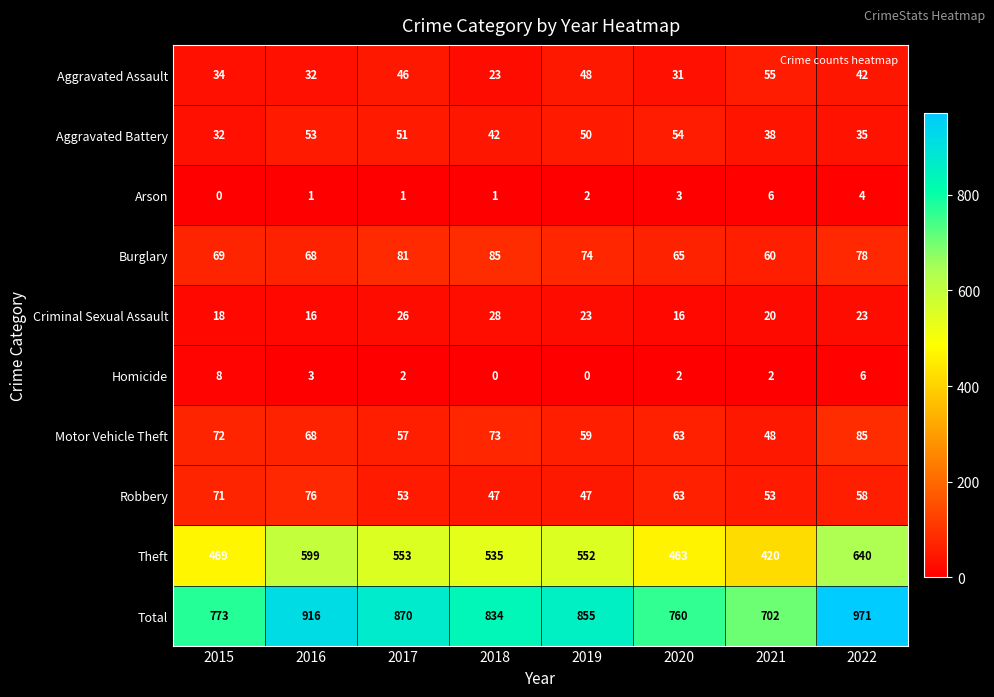

At how many categories does at least one series exceed 592?

8